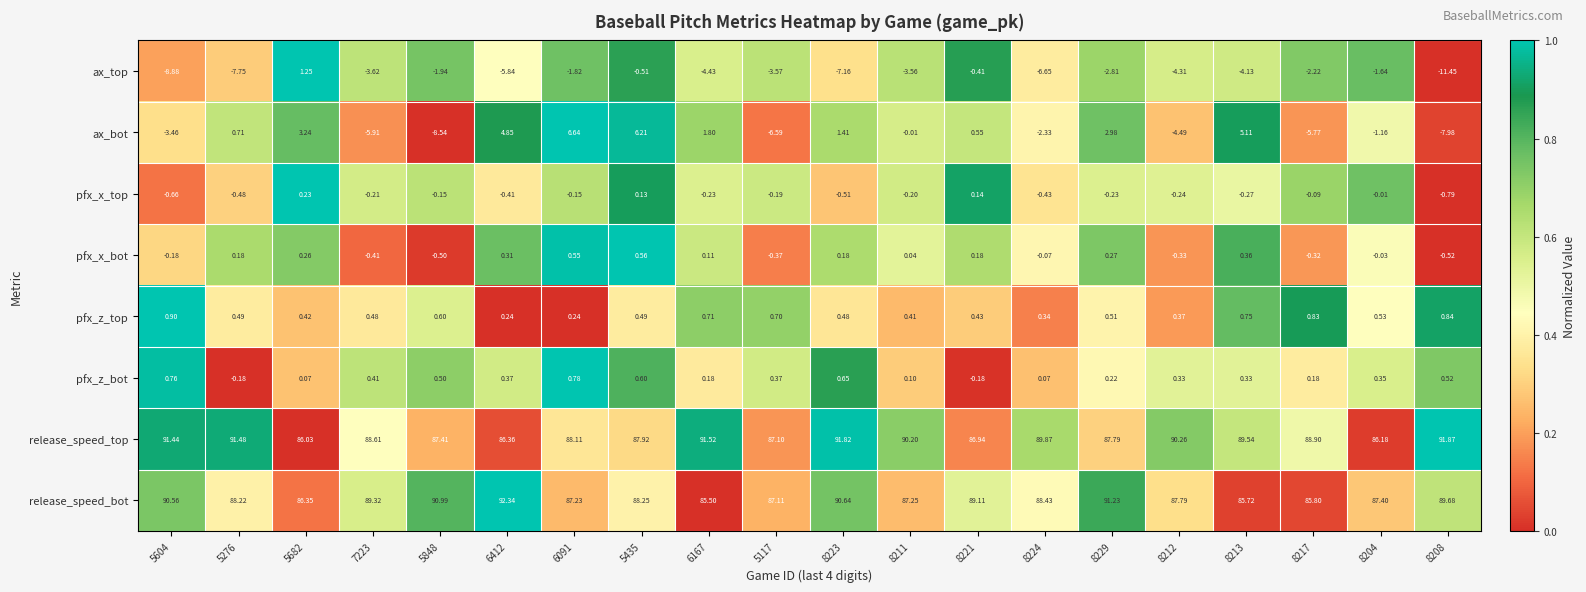

Is the value of release_speed_bot at 8204 greater than the value of ax_top at 5117?

Yes